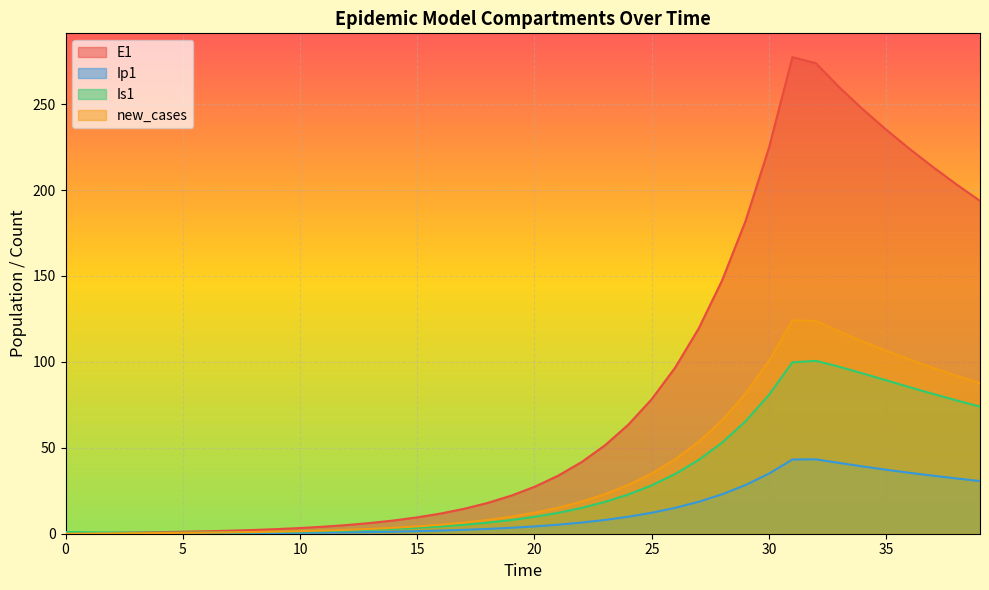

What is the maximum value shown in the chart?

277.3